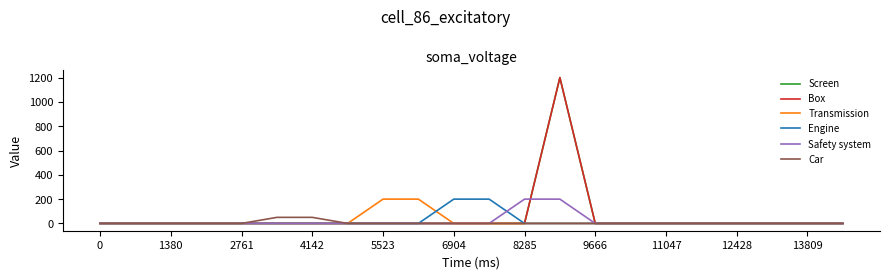

Is this an area chart (filled region under the line)?

No